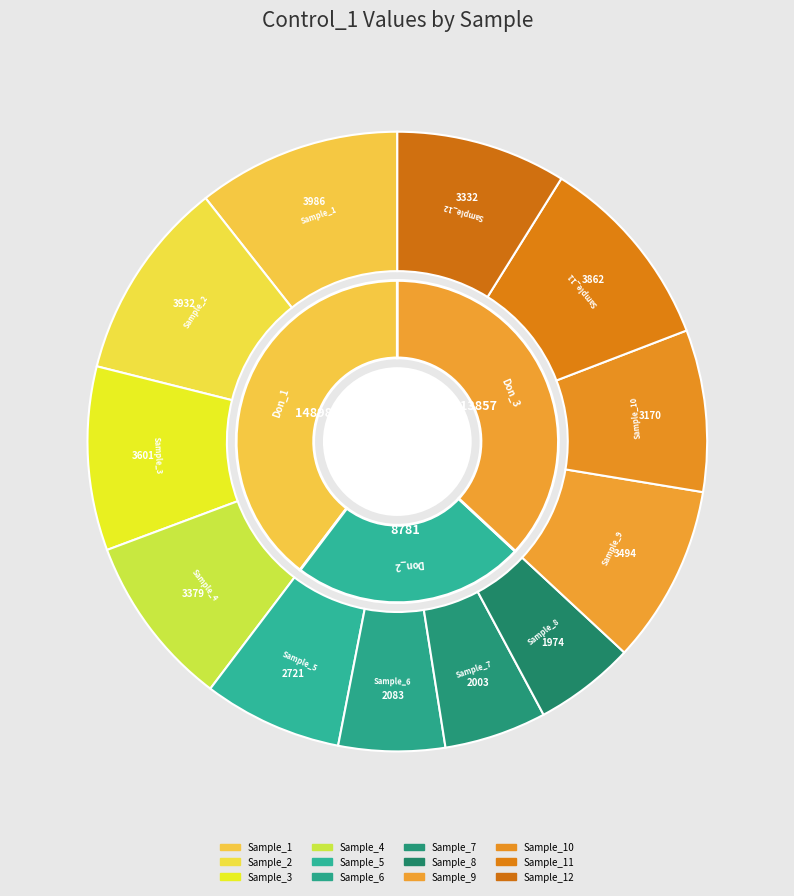

Is it true that Sample_7 is 5% of the pie?

True